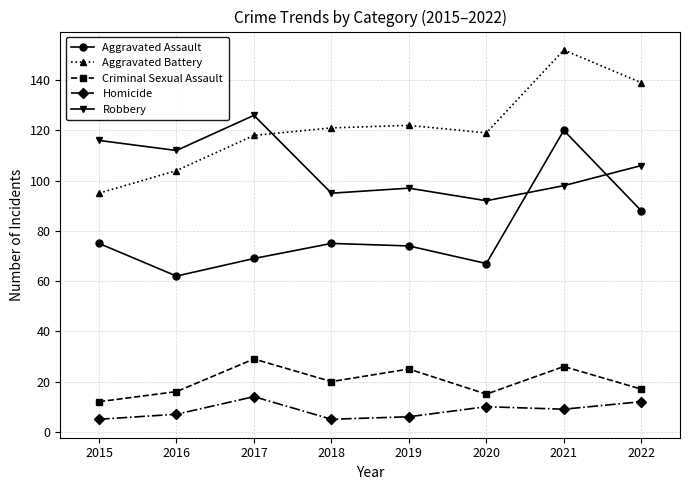

True or false: Aggravated Battery and Aggravated Assault intersect in this chart.

False